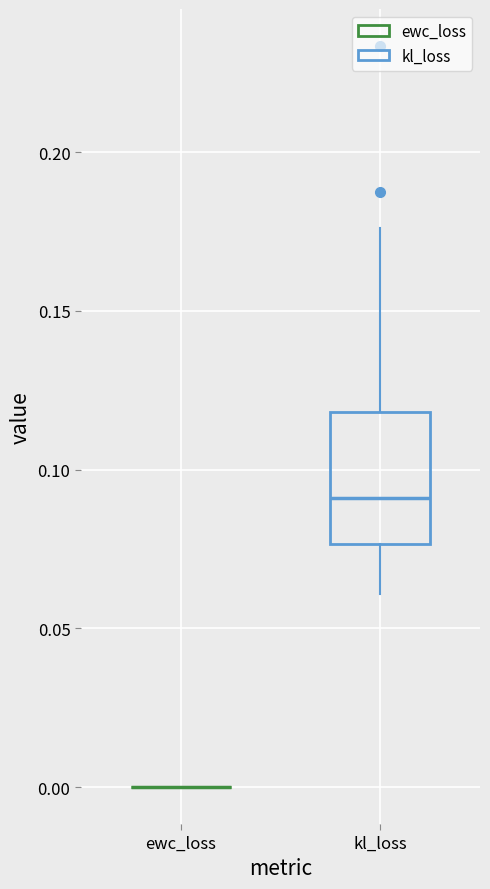

Reading left to right, read every box against the y-axis: the position of its median line, the range the box covers, and the ends of its whiskers. The values are not printed on the chart, so give them approximately, as read against the axis.

ewc_loss: box collapsed to a line at 0.000, whiskers 0.000 to 0.000
kl_loss: median 0.090, box 0.075 to 0.120, whiskers 0.060 to 0.175